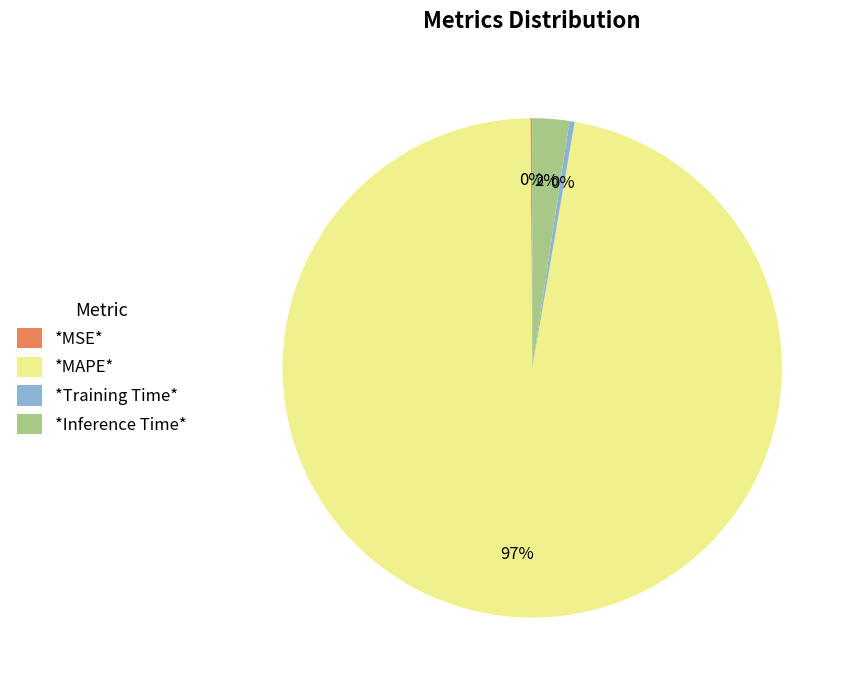

Combined, do *Training Time* and *Inference Time* account for over 50%?

No